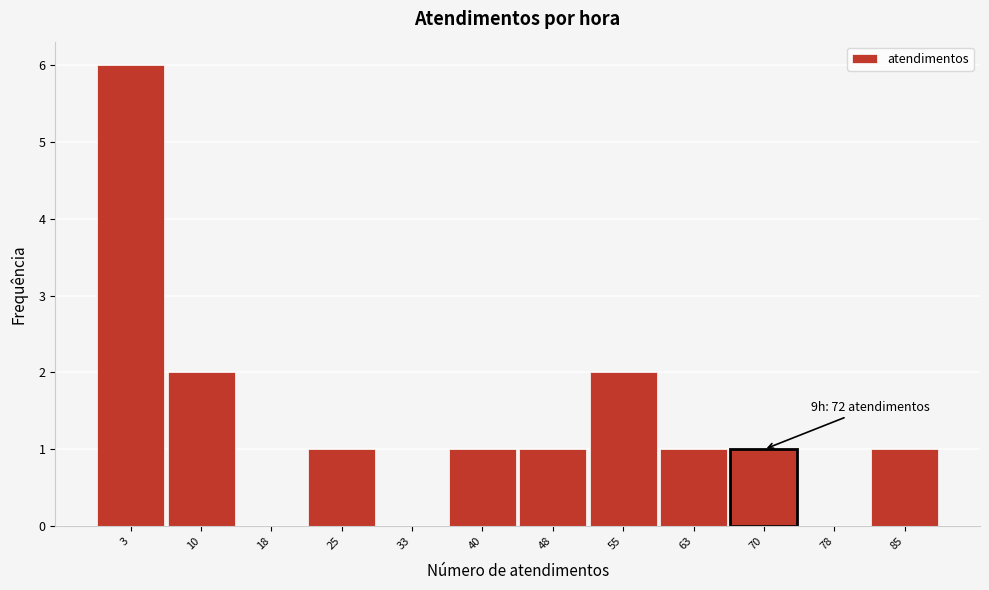

Reading left to right, transcribe all the data shown in this chart.

3=6	10=2	18=0	25=1	33=0	40=1	48=1	55=2	63=1	70=1	78=0	85=1